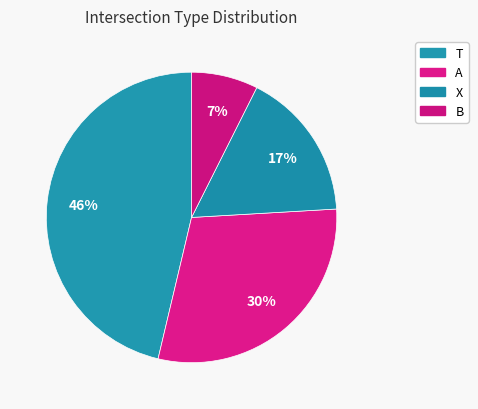

Count the number of slices in the pie.

4